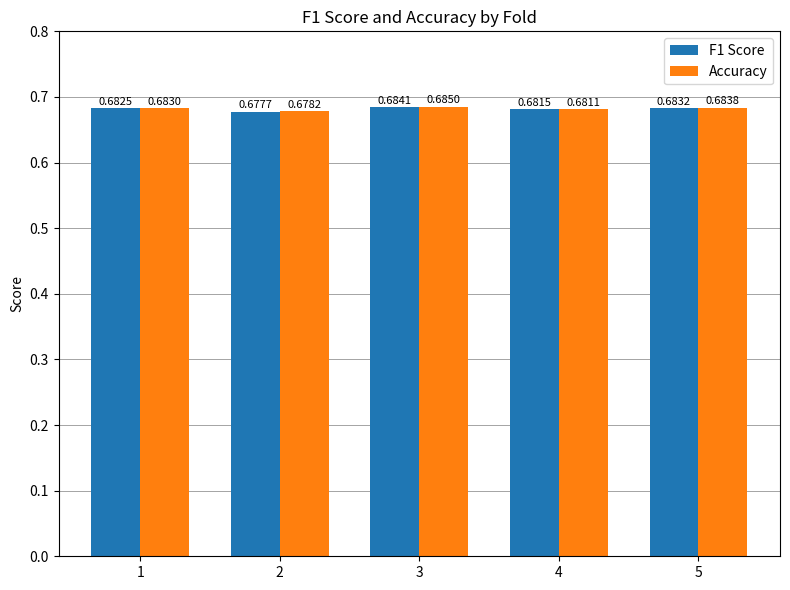

Which category has the highest value in the F1 Score series?

3